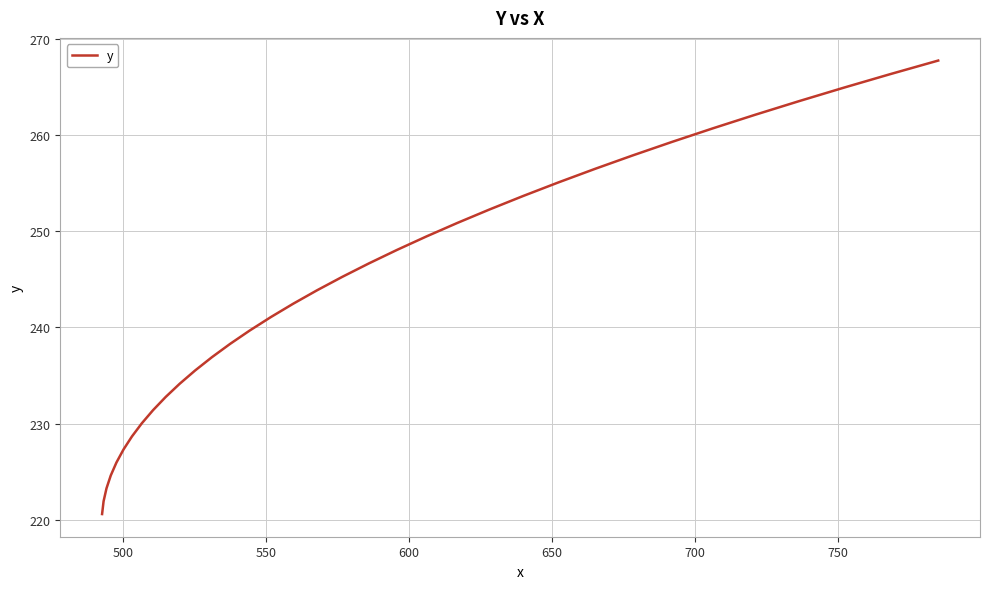

Count the number of data series in this chart.

1